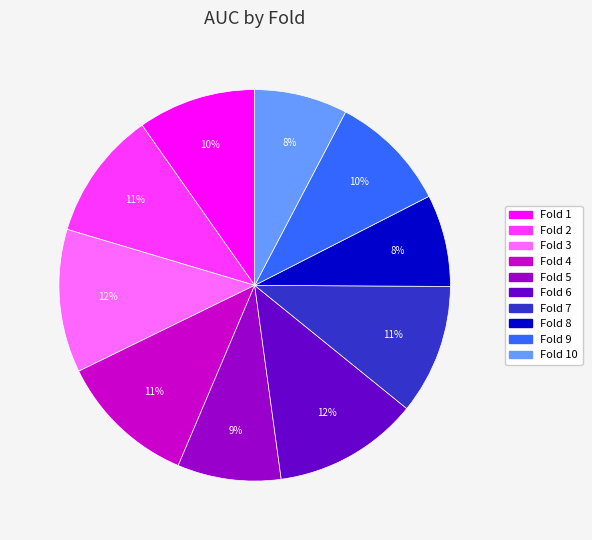

To the nearest percent, what is the difference between the largest and smallest slice percentages?

4%